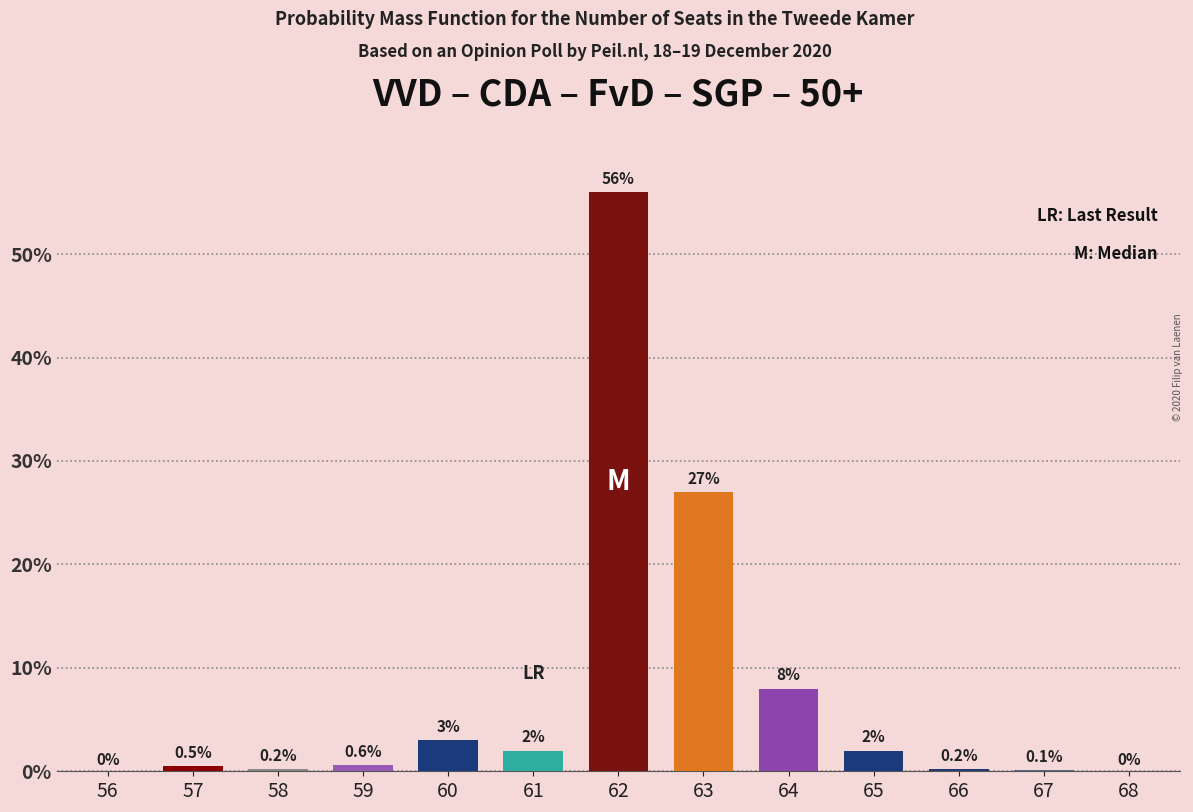

What is the difference between the values at 61 and 66?

1.8